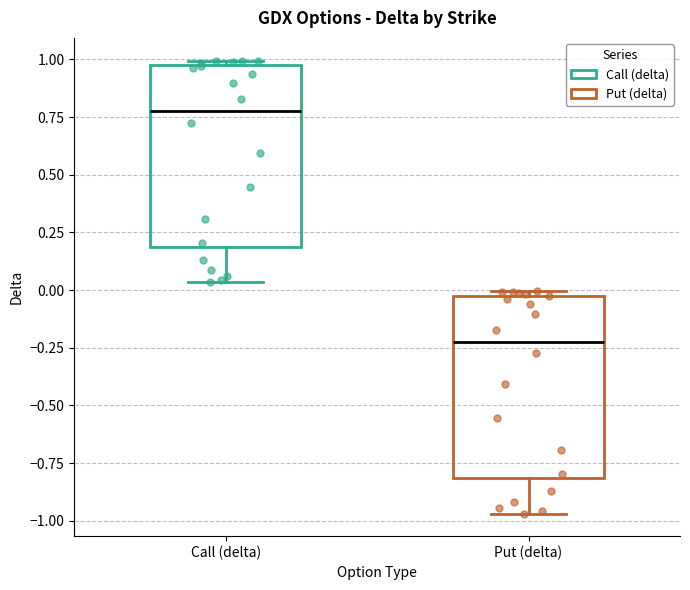

Reading left to right, transcribe this box plot: for each box, give where its median line is, the range the box spans, and where its two whiskers end, as read against the y-axis. The values are not printed on the chart, so give them approximately, as read against the axis.

Call (delta): median 0.80, box 0.20 to 1.00, whiskers 0.05 to 1.00 (just above the box's upper edge)
Put (delta): median -0.20, box -0.80 to 0.00, whiskers -0.95 to 0.00 (just above the box's upper edge)